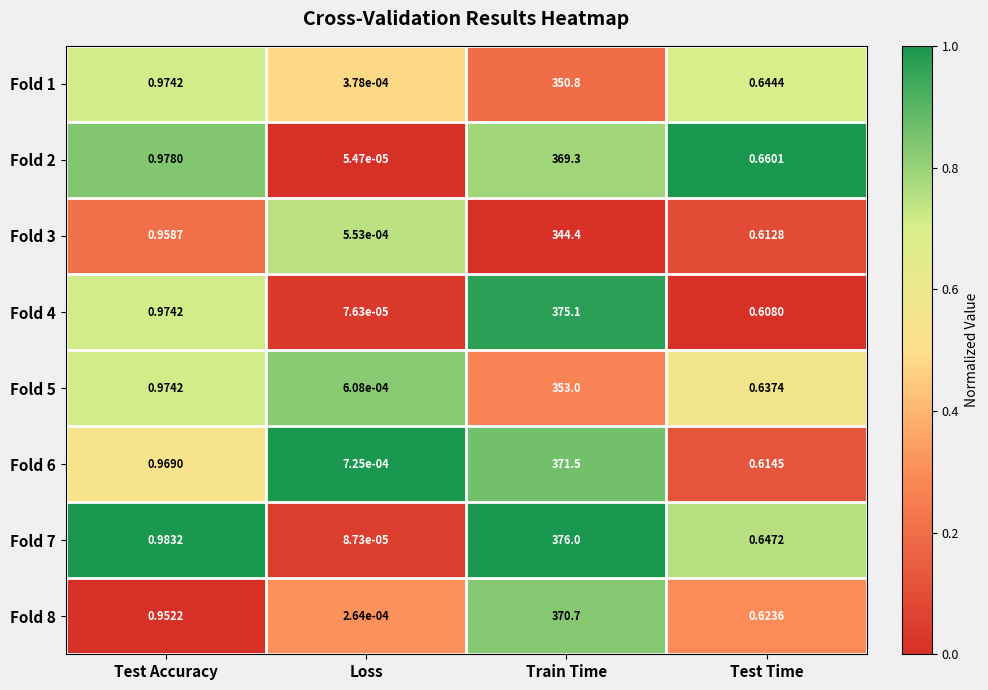

List the series in order of their peak value, lowest first.

Fold 3, Fold 1, Fold 5, Fold 2, Fold 8, Fold 6, Fold 4, Fold 7